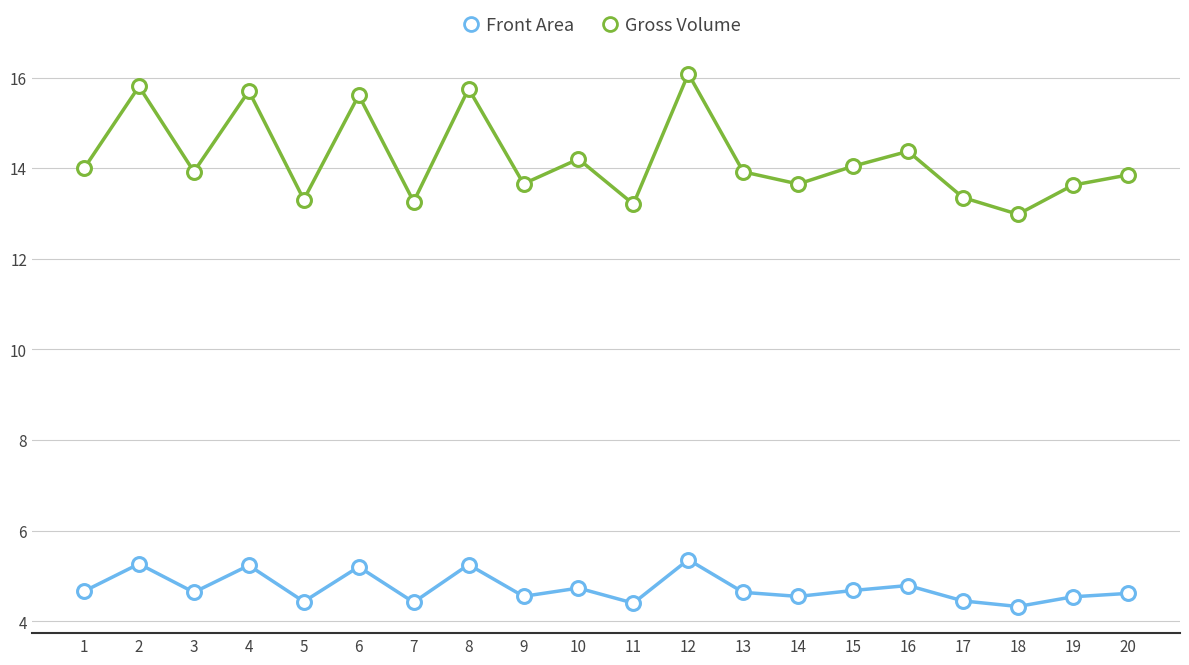

What is the value of the Gross Volume point at the 2nd from the left?

15.8